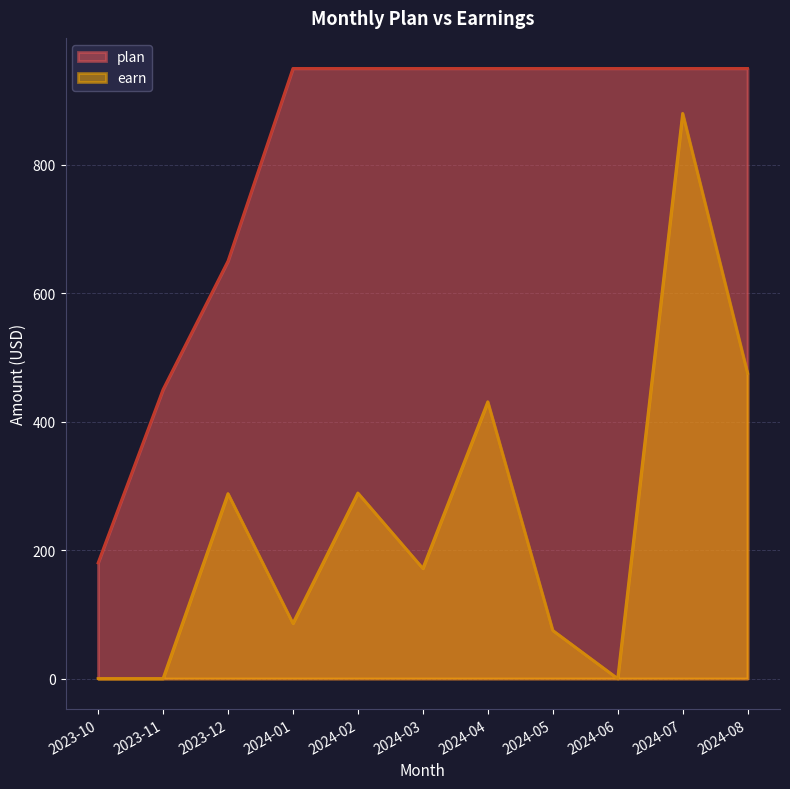

What are all the series names shown in the legend?

plan, earn